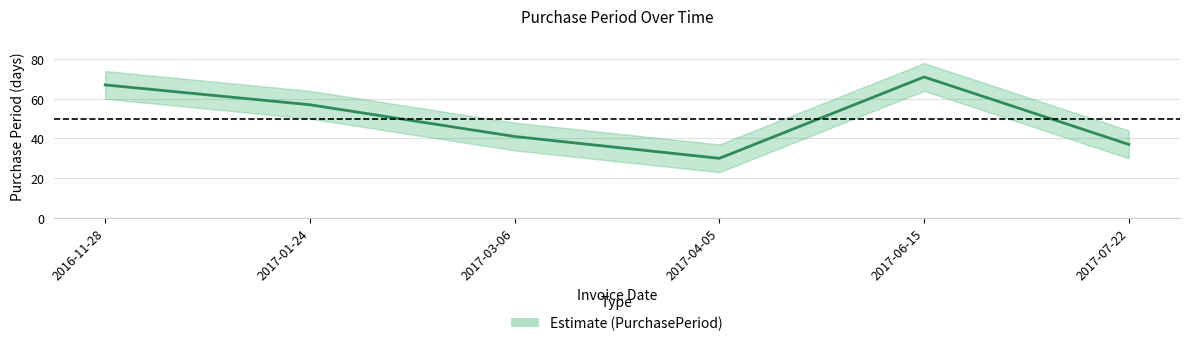

Approximately how many times larger is the value at 2017-03-06 compared to 2016-11-28?

0.6